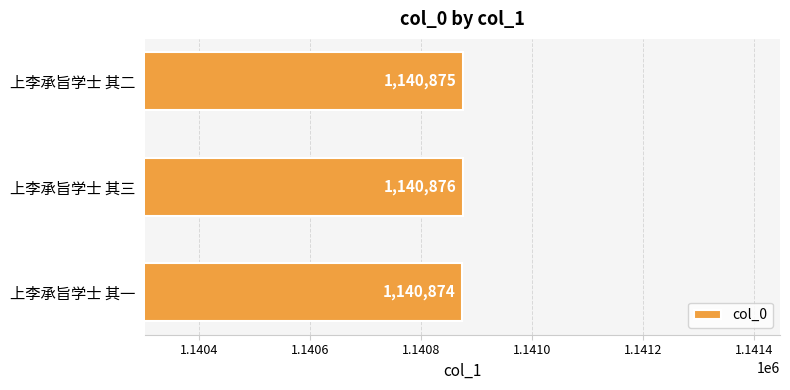

Reading top to bottom, what are all the values shown in this chart?

1140875	1140876	1140874